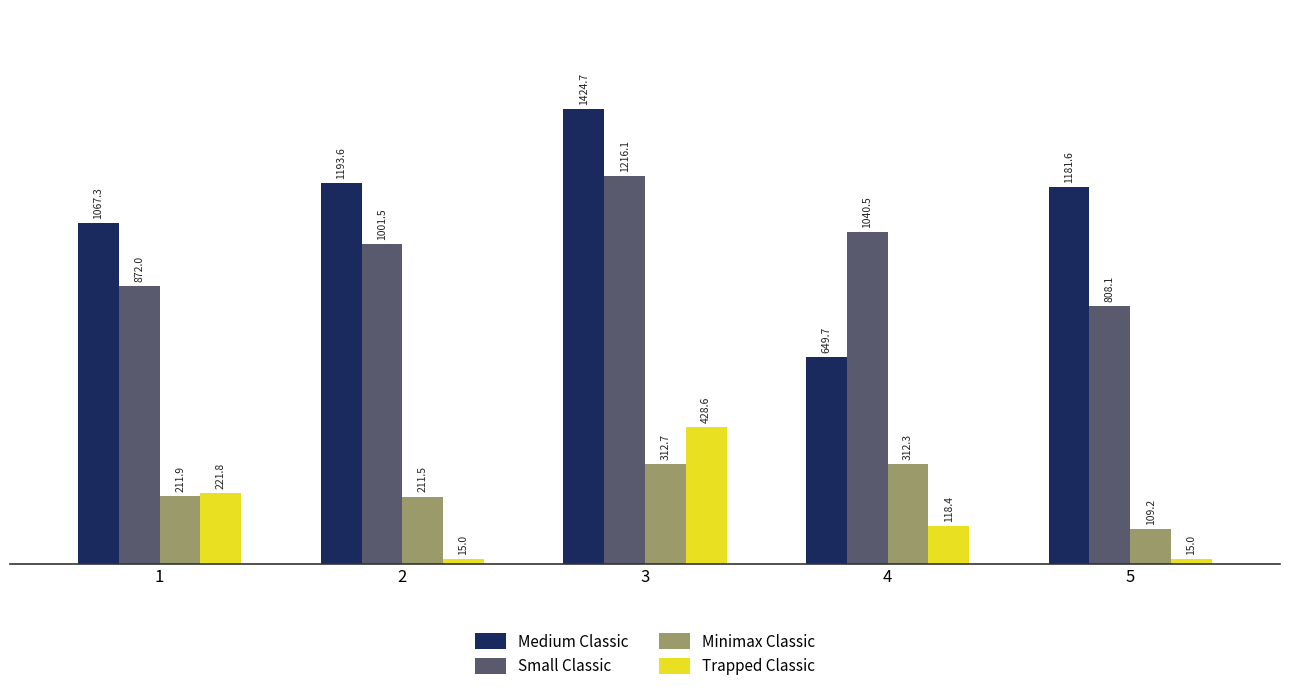

What is the sum of the Minimax Classic values at 2 and 5?

320.7